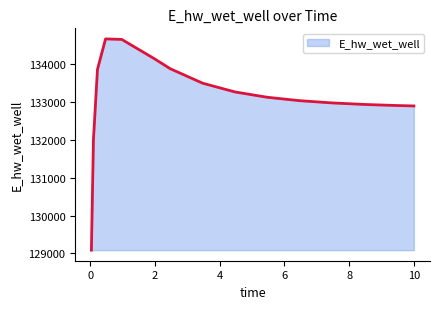

What is the smallest value displayed?

129088.0